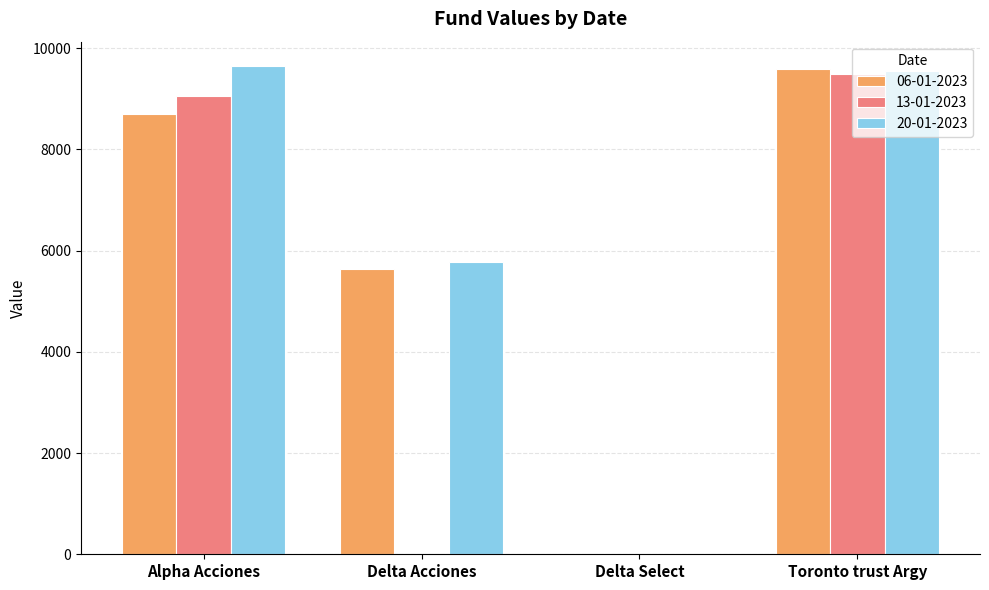

At which category is the sum across all series the highest?

Toronto trust Argy